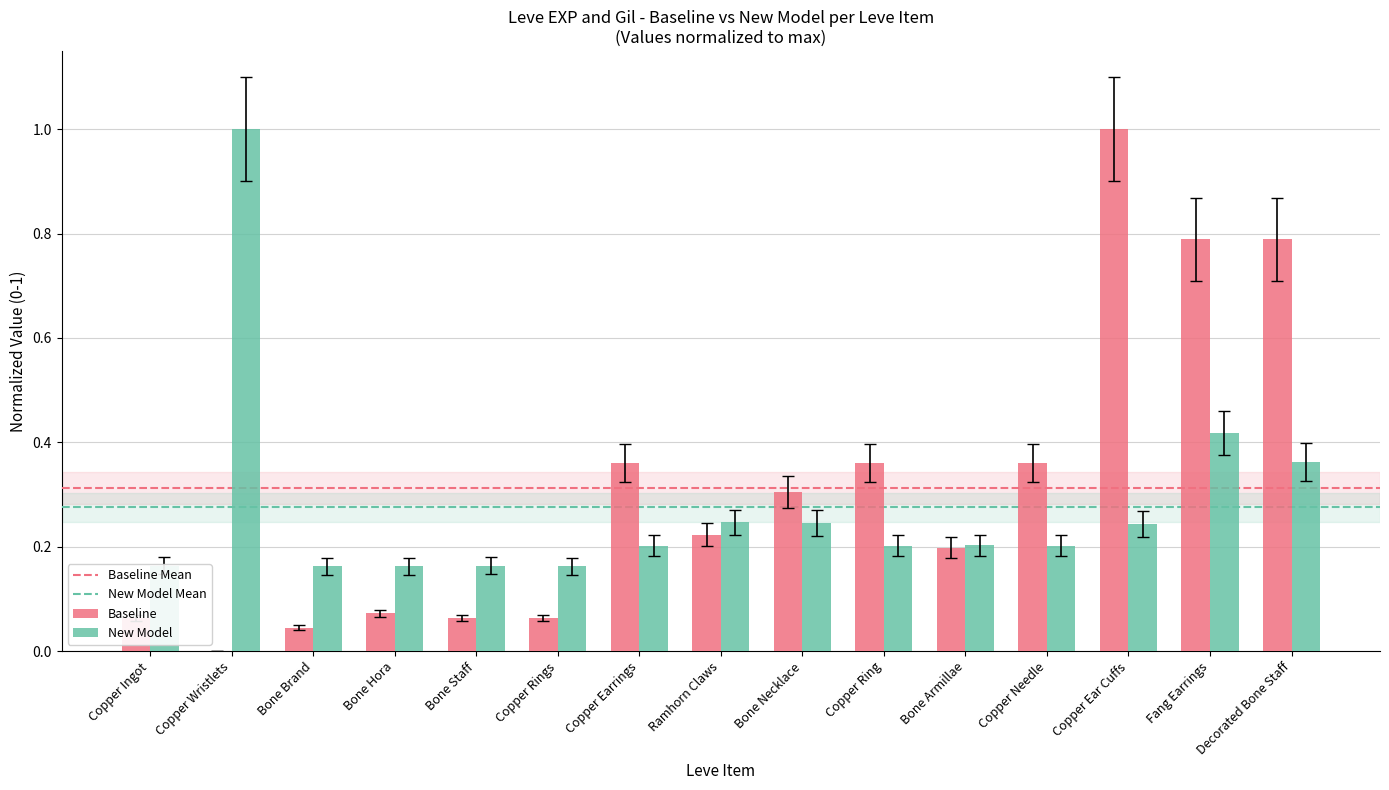

How many data points does each series have?

15